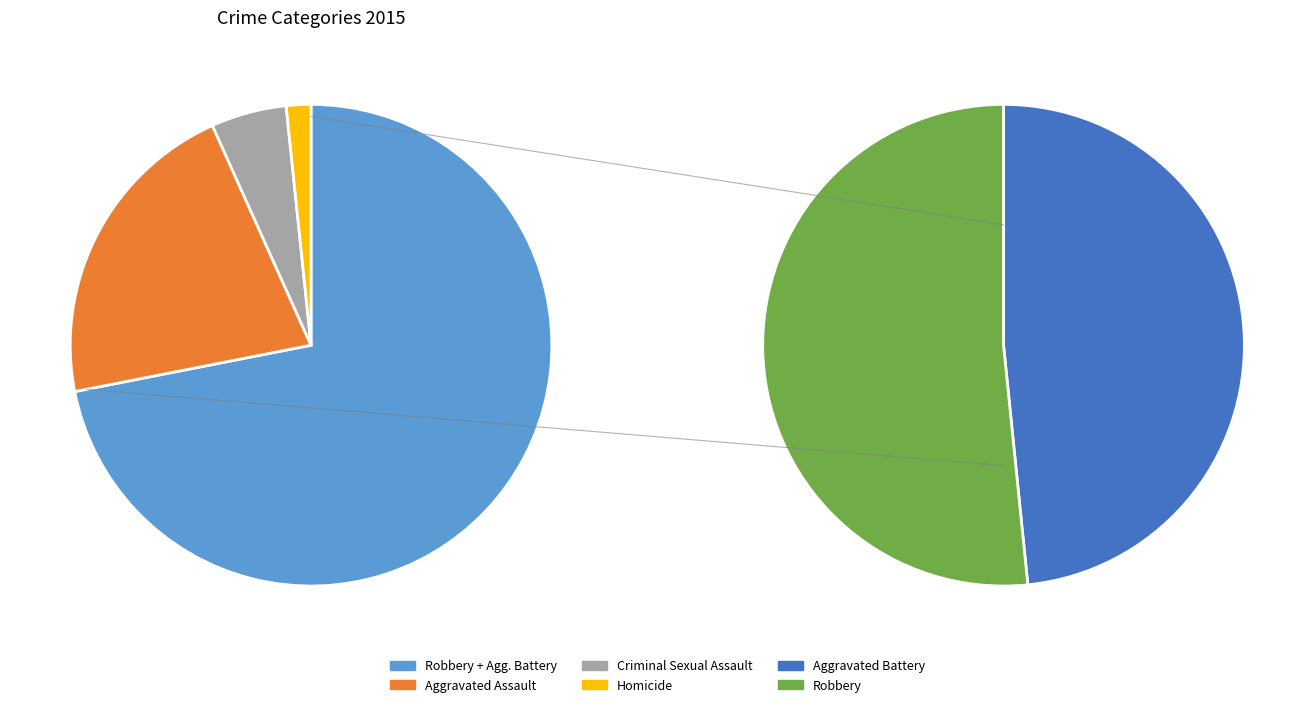

Does any single category account for the majority?

No